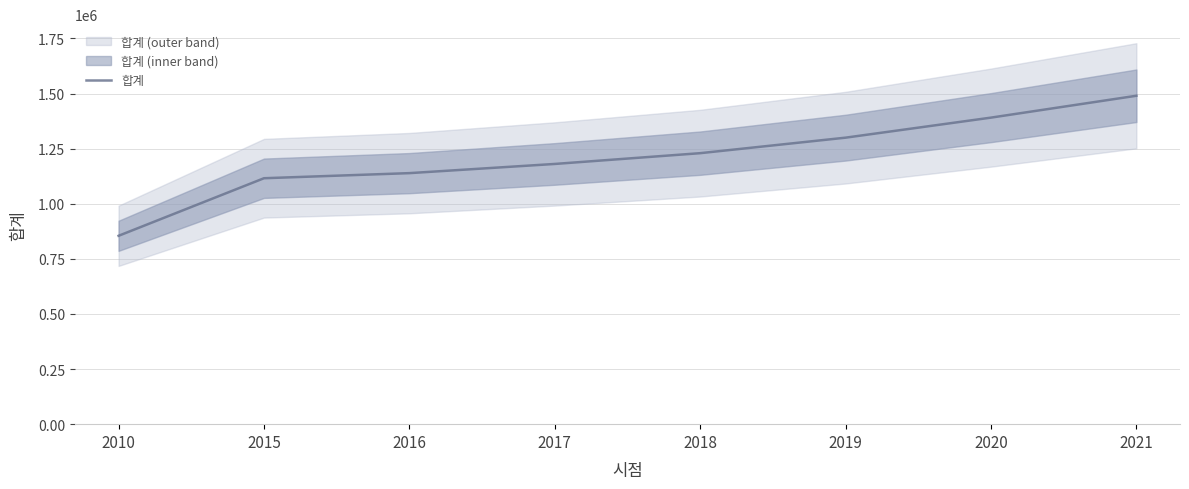

Reading left to right, list all the values displayed in this chart.

2010=854606	2015=1115744	2016=1138860	2017=1180540	2018=1229421	2019=1299787	2020=1390701	2021=1489893